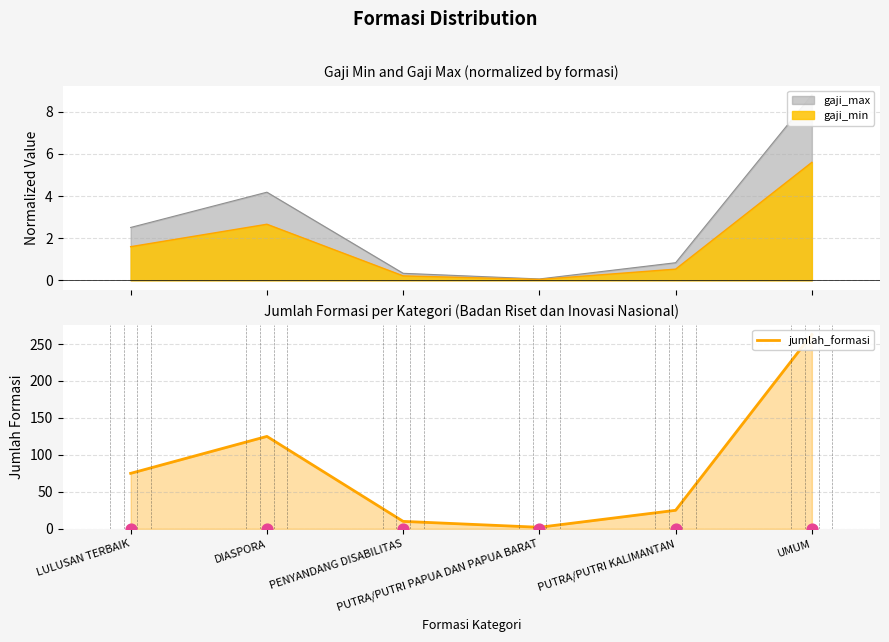

Approximately how many times larger is the value at LULUSAN TERBAIK compared to PUTRA/PUTRI PAPUA DAN PAPUA BARAT?

37.5